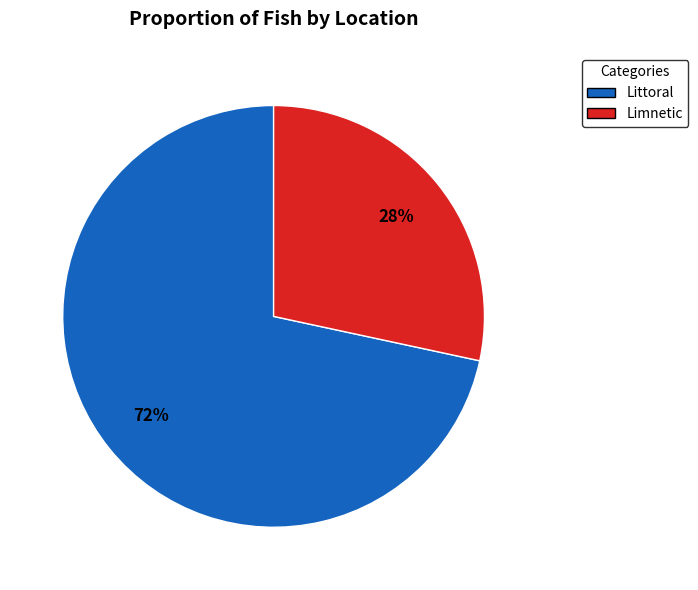

True or false: Littoral accounts for 72% of the total.

True